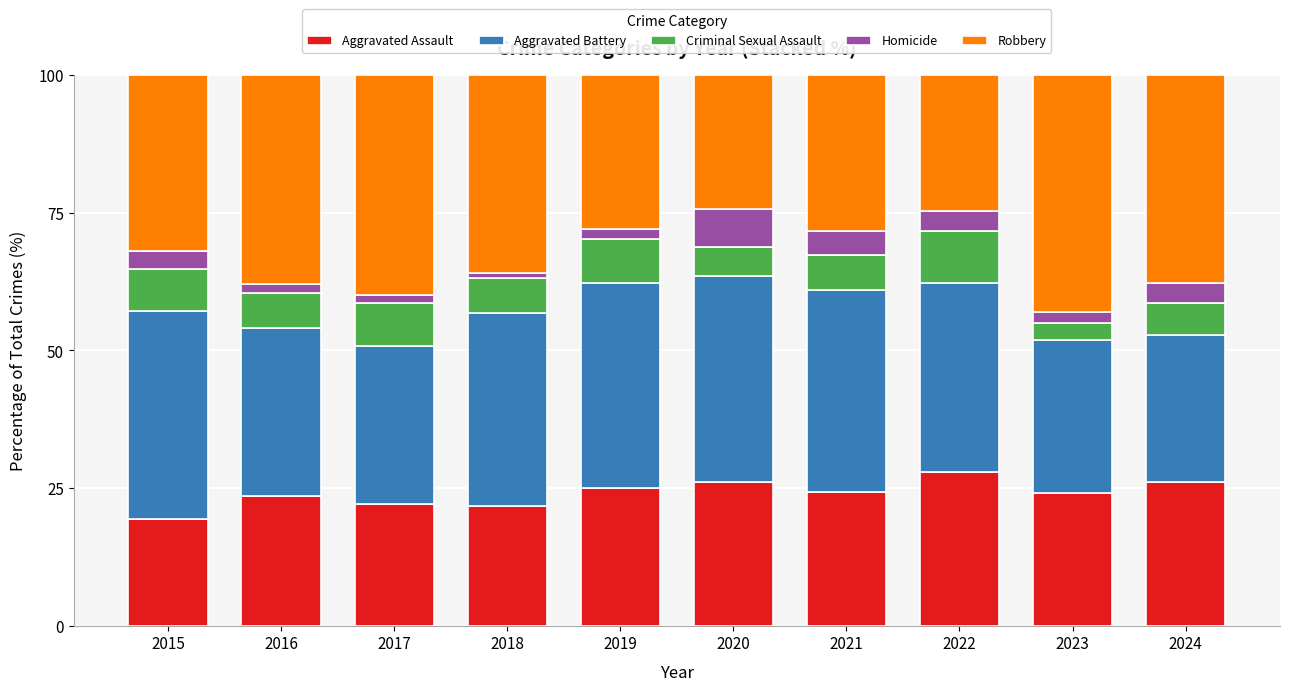

What is the maximum value for Aggravated Assault?

28.0